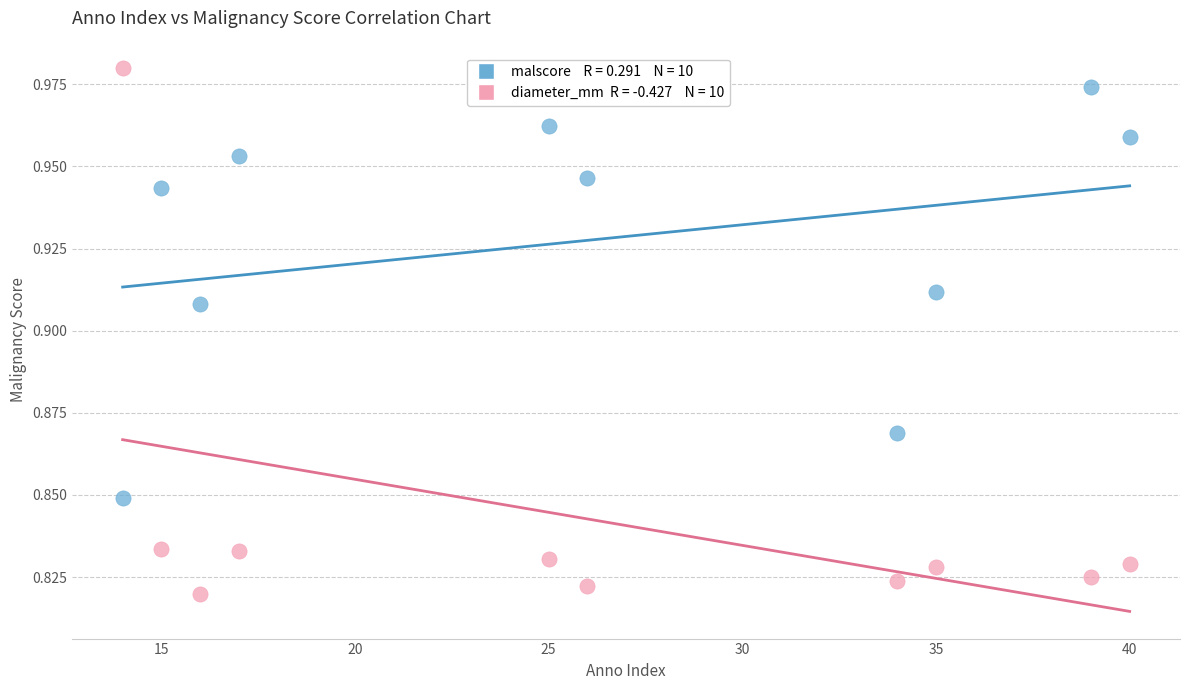

Across all data points, what is the range of X values (max minus min)?

26.0